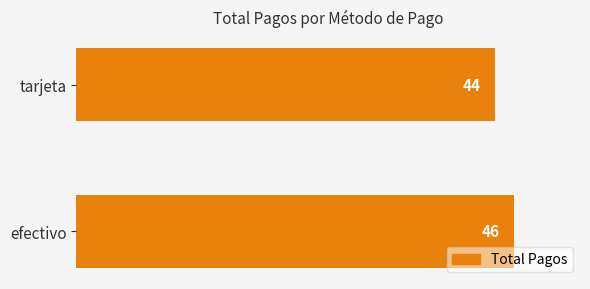

What is the average value?

45